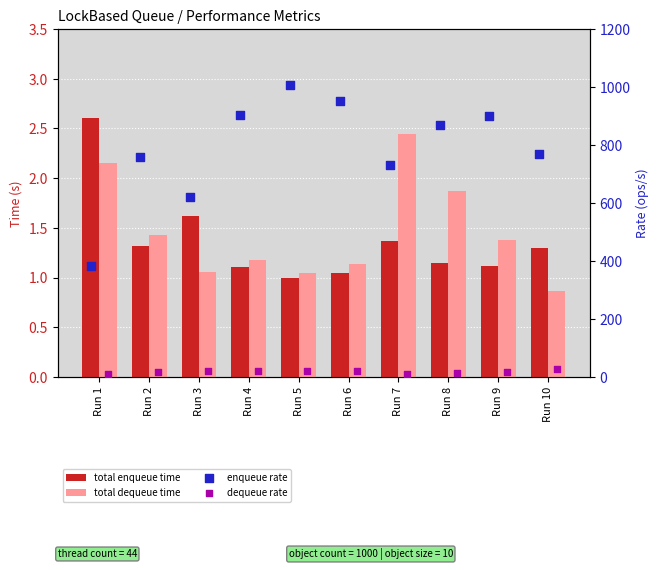

Is the value of total enqueue time at Run 1 greater than the value of total dequeue time at Run 5?

Yes